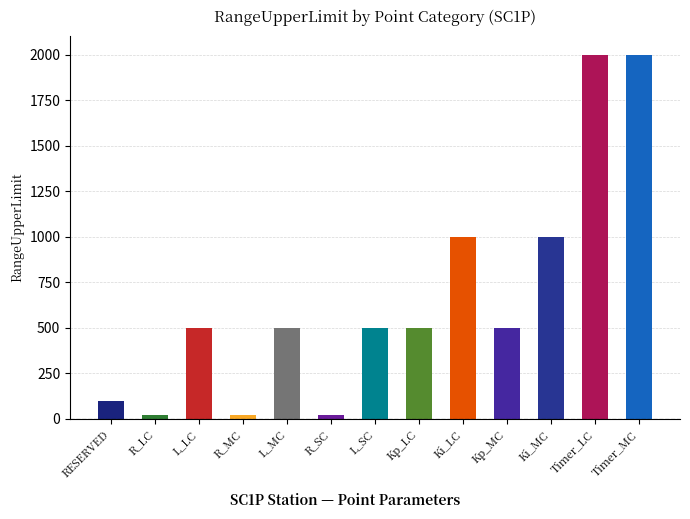

What is the difference between the maximum and minimum values?

1980